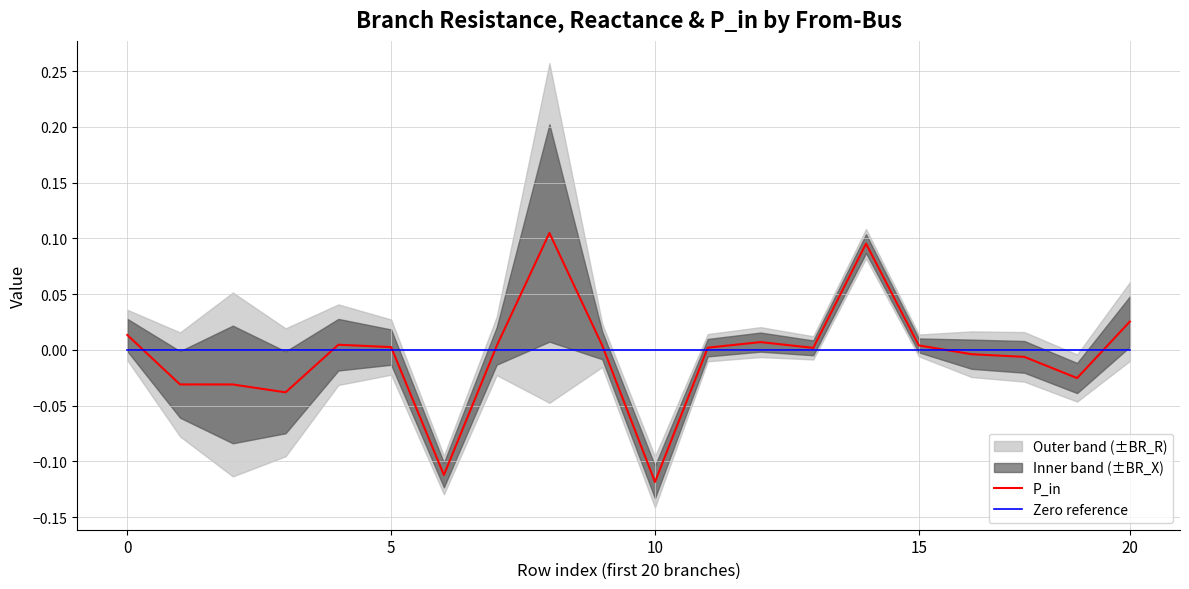

Is it true that Zero reference equals 0.0 at 5?

True